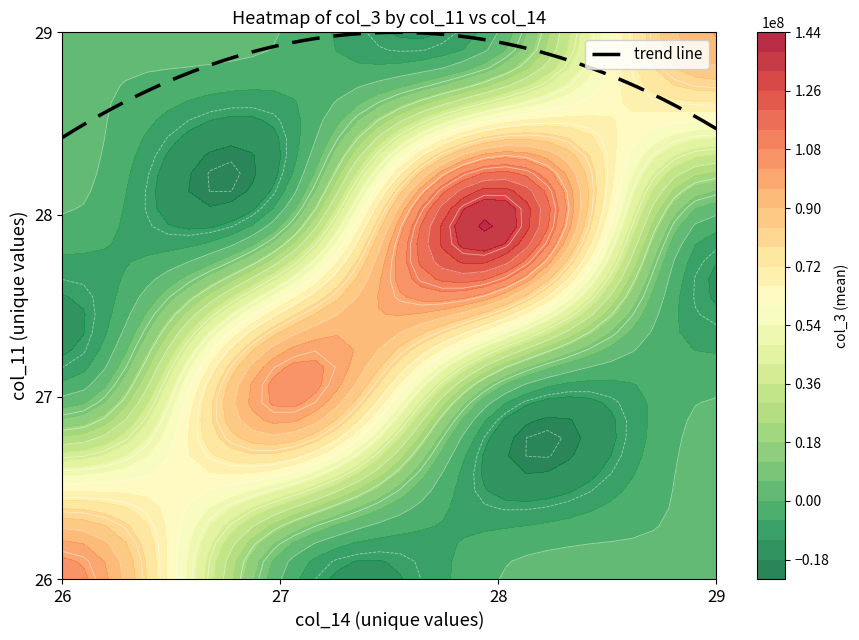

Which series has the widest spread of values?

1